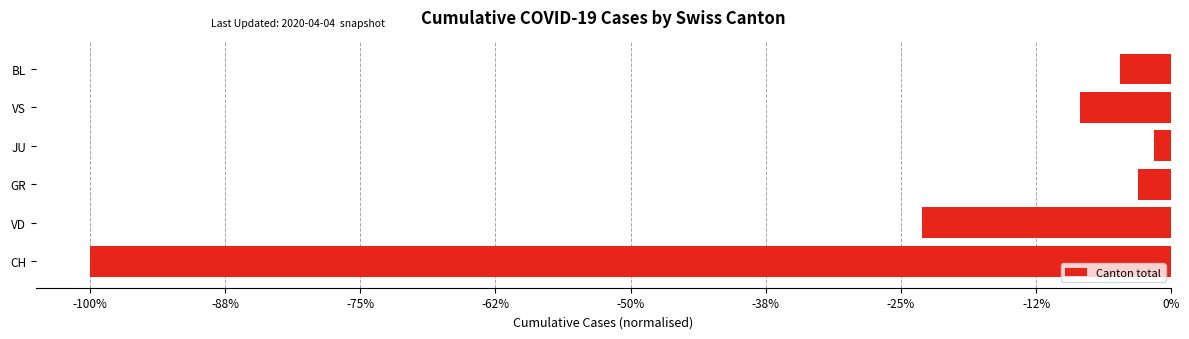

What is the difference between the maximum and minimum values?

1.0